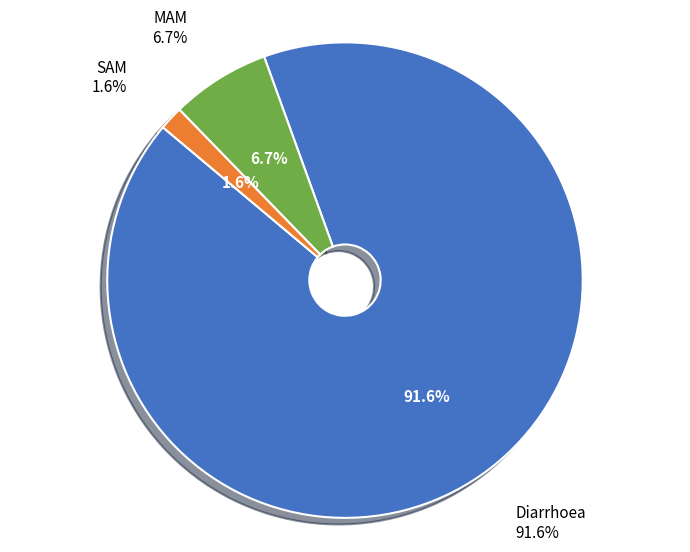

What is the smallest slice in the pie chart?

SAM